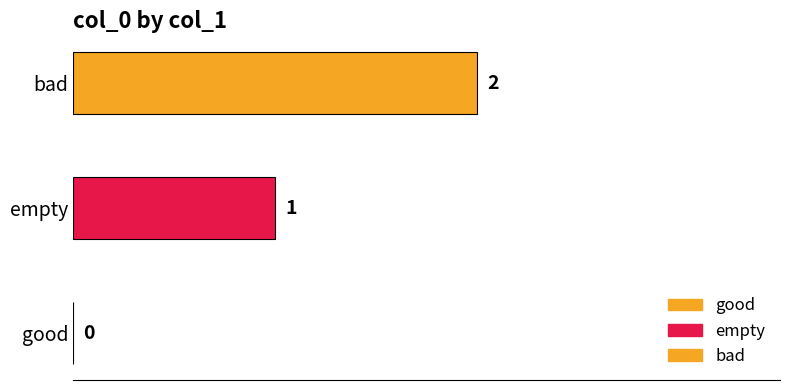

How many distinct data groups are displayed?

2